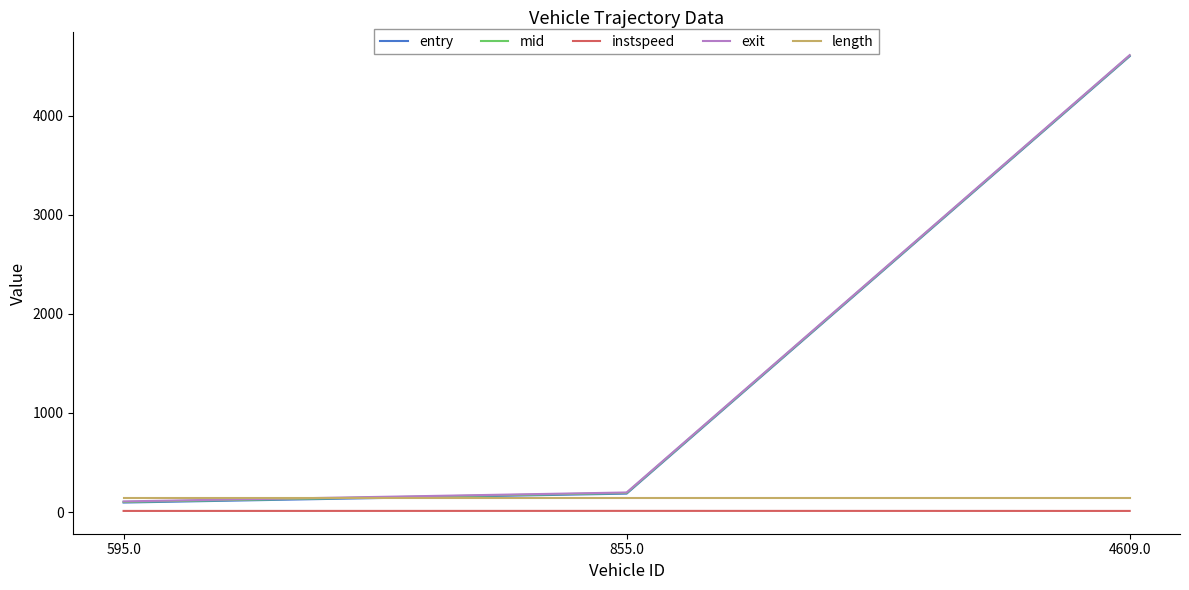

What is the difference between the highest and lowest values at 855.0?

185.7